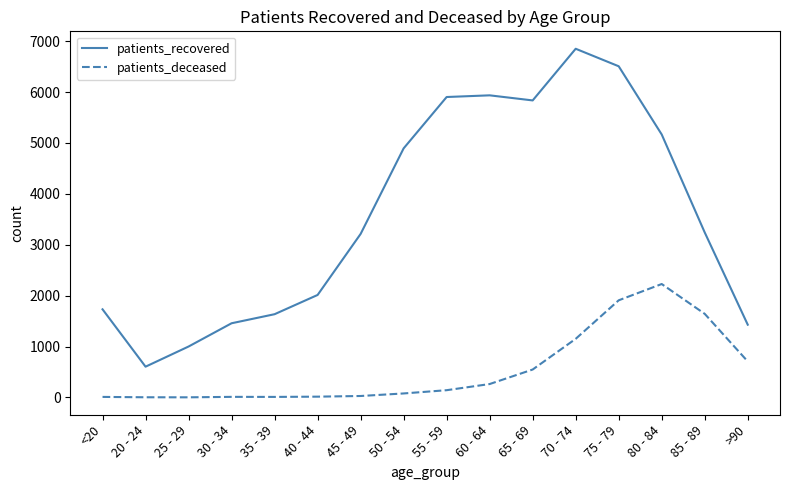

What is the difference between the maximum and minimum values in the patients_recovered series?

6246